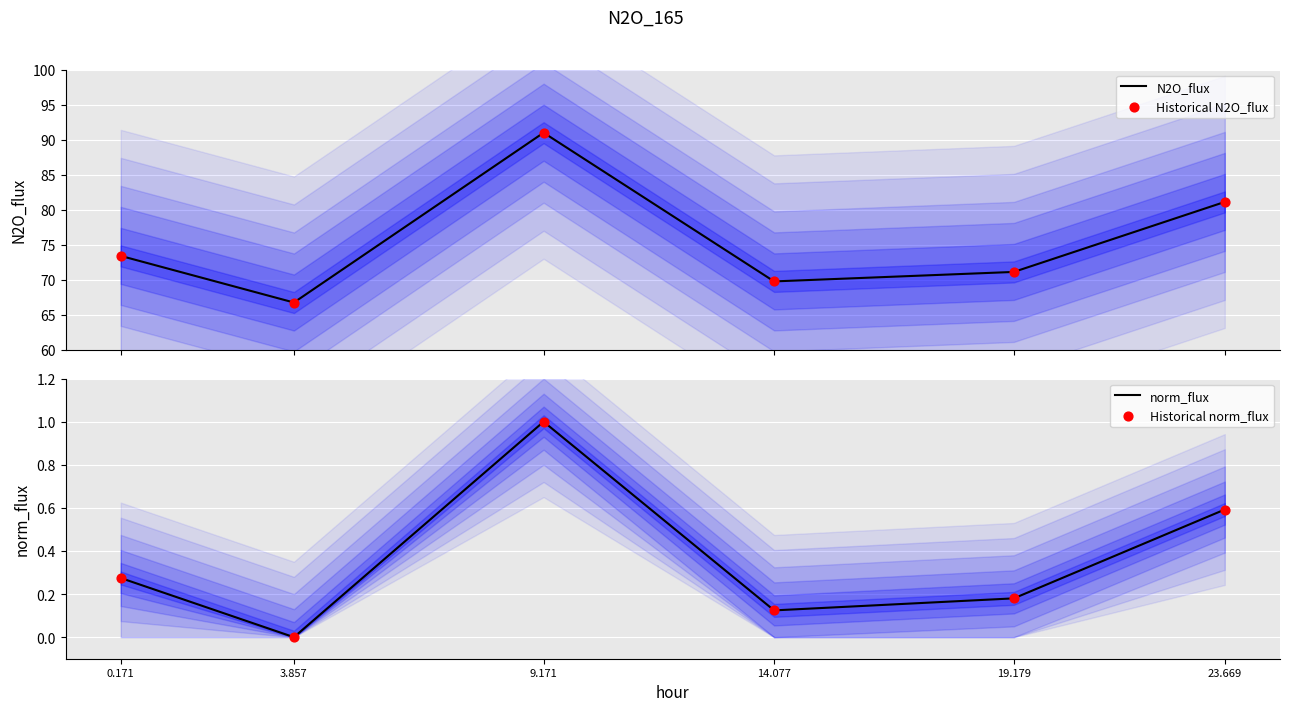

Is the value of N2O_flux at 19.179 greater than the value of norm_flux at 3.857?

Yes